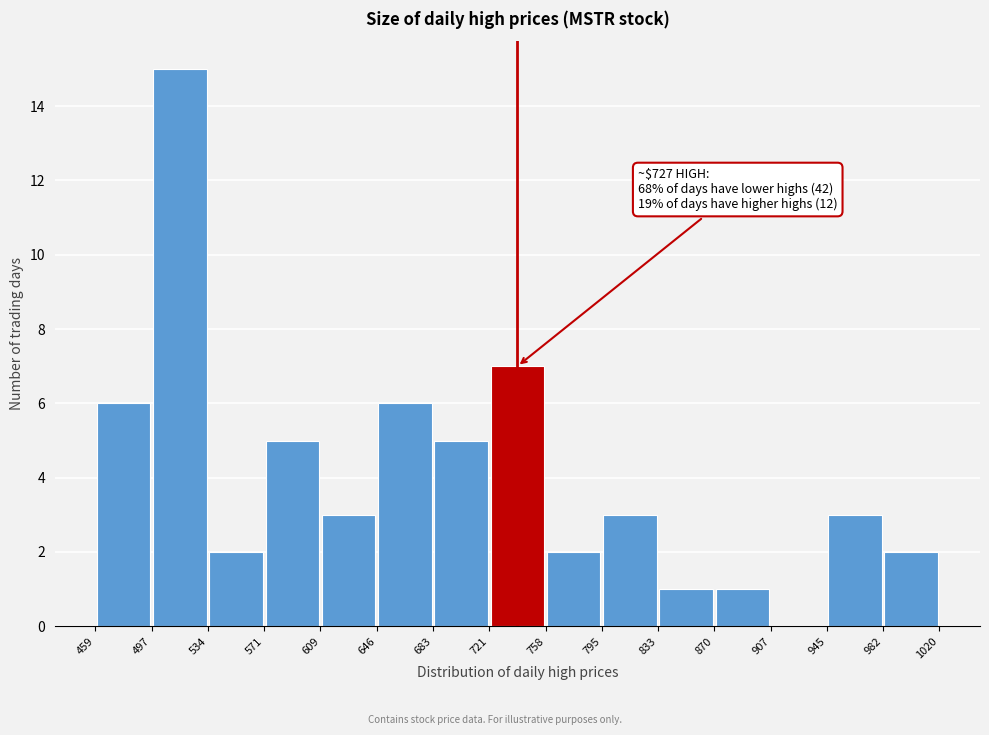

Which range on the x-axis has the tallest bar?

497 to 534